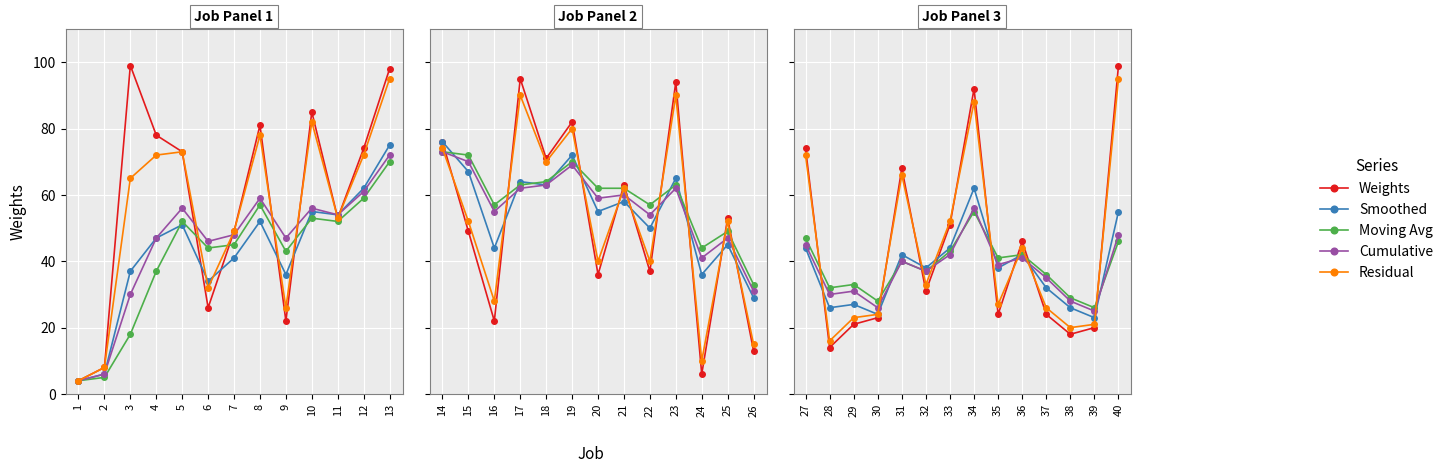

What is the maximum value shown in the chart?

99